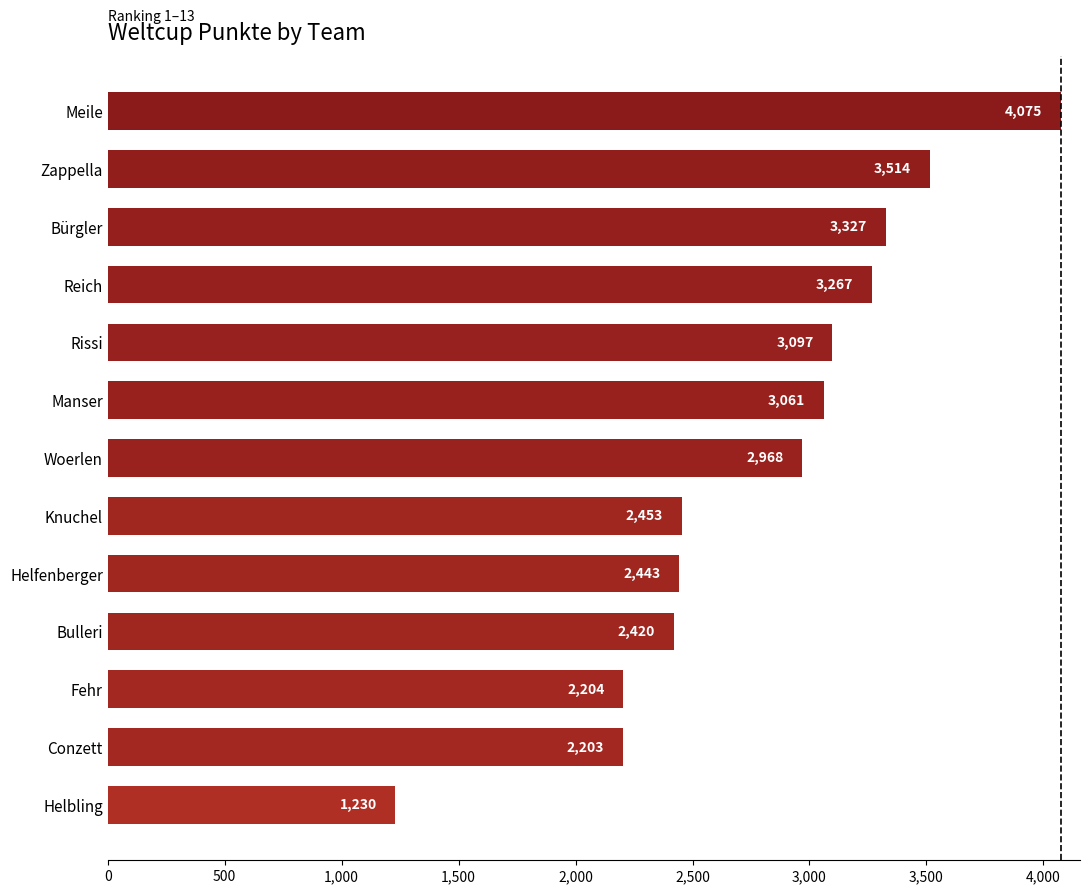

What is the sum of all values?

36262